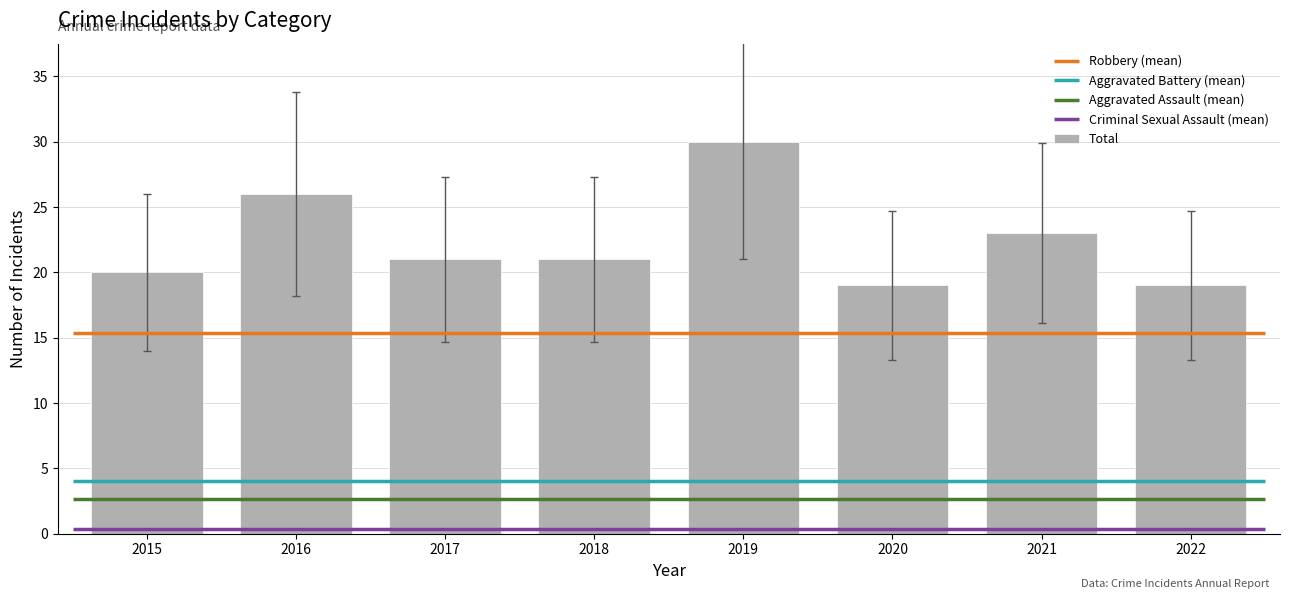

At which label does the data first exceed 21?

2016